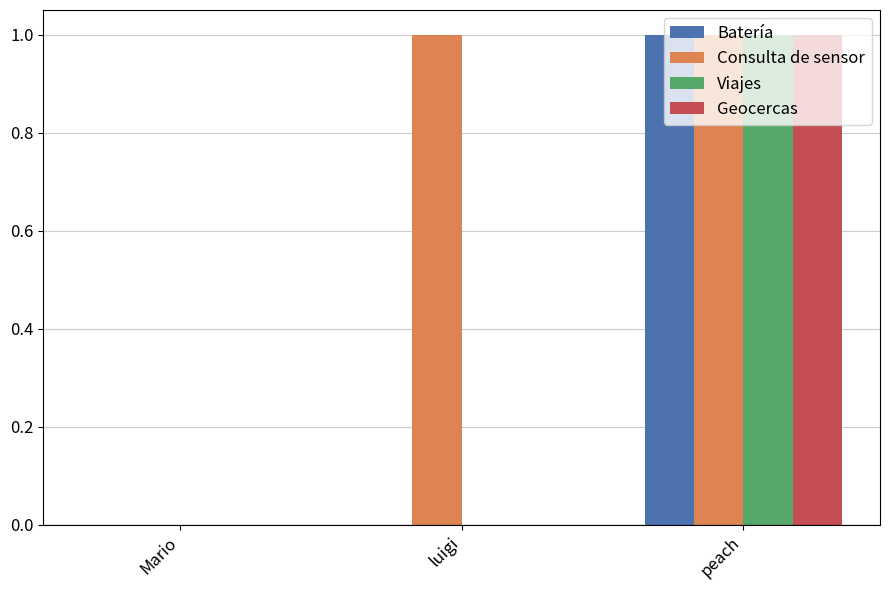

How many series are shown in this chart?

4